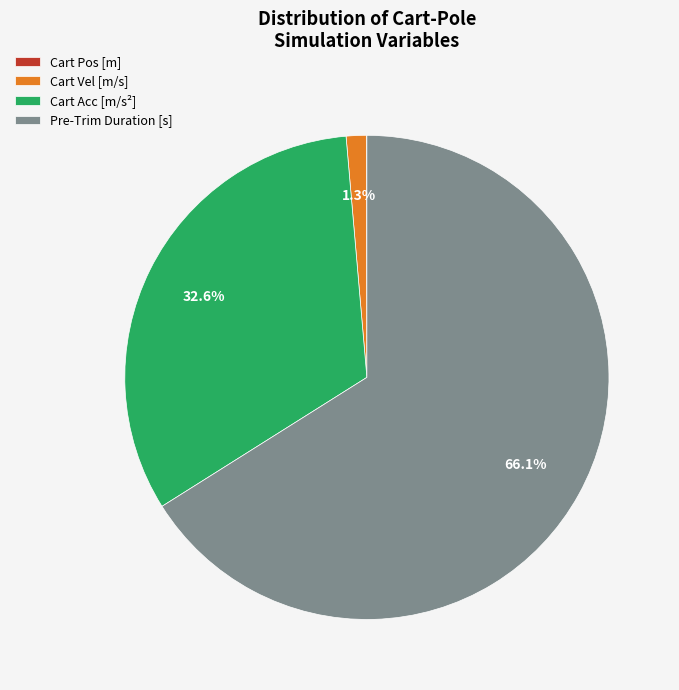

How much of the chart is everything except Pre-Trim Duration [s]?

33.9%